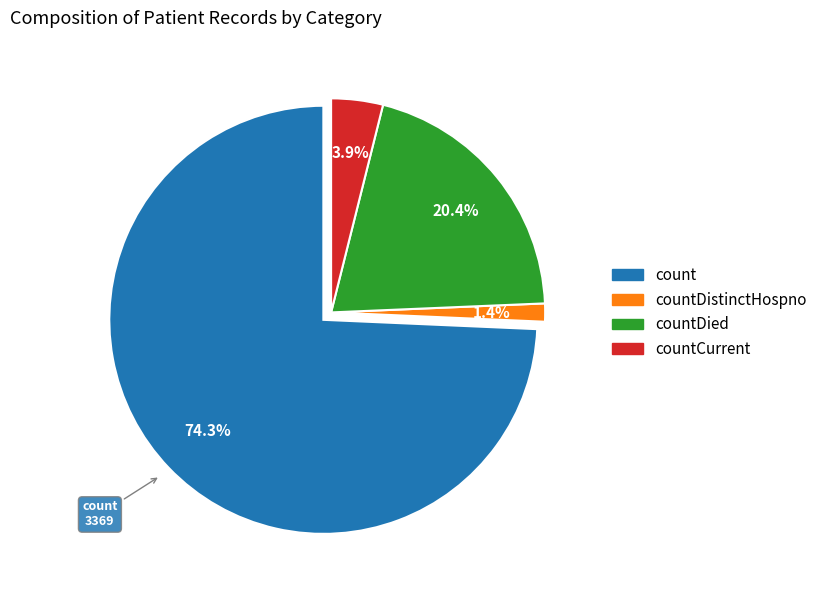

Which category has the biggest portion of the pie?

count